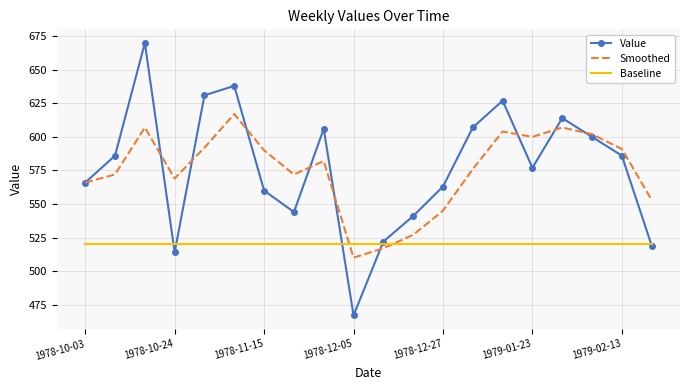

Reading left to right, extract all data points from this chart.

Value: 566	586	670	514	631	638	560	544	606	467	522	541	563	607	627	577	614	600	586	519
Smoothed: 566	572	607	569	592	617	590	572	582	510	517	527	545	576	604	600	607	602	591	553
Baseline: 520	520	520	520	520	520	520	520	520	520	520	520	520	520	520	520	520	520	520	520